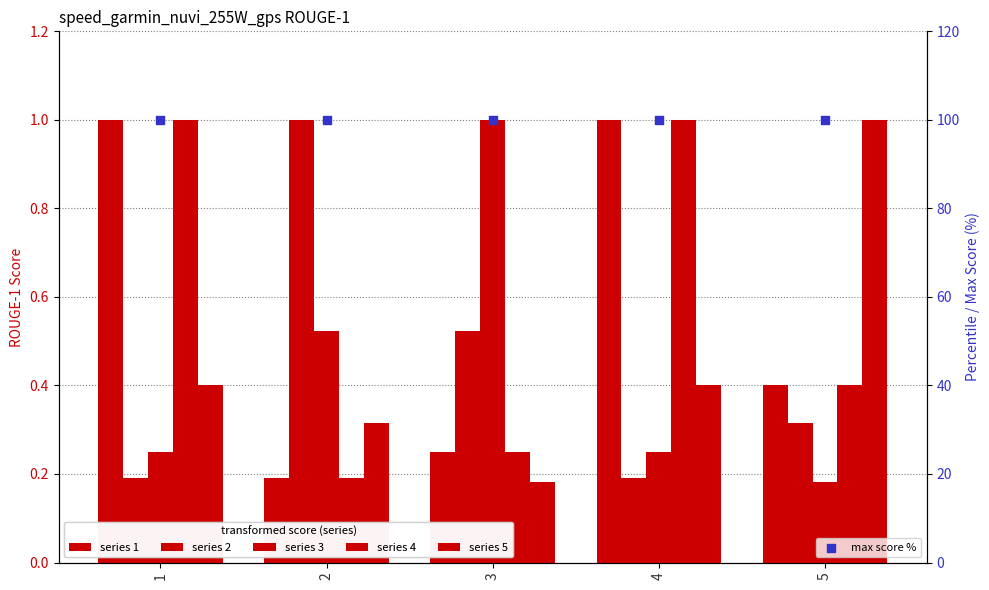

Which series reaches the minimum Y coordinate?

3